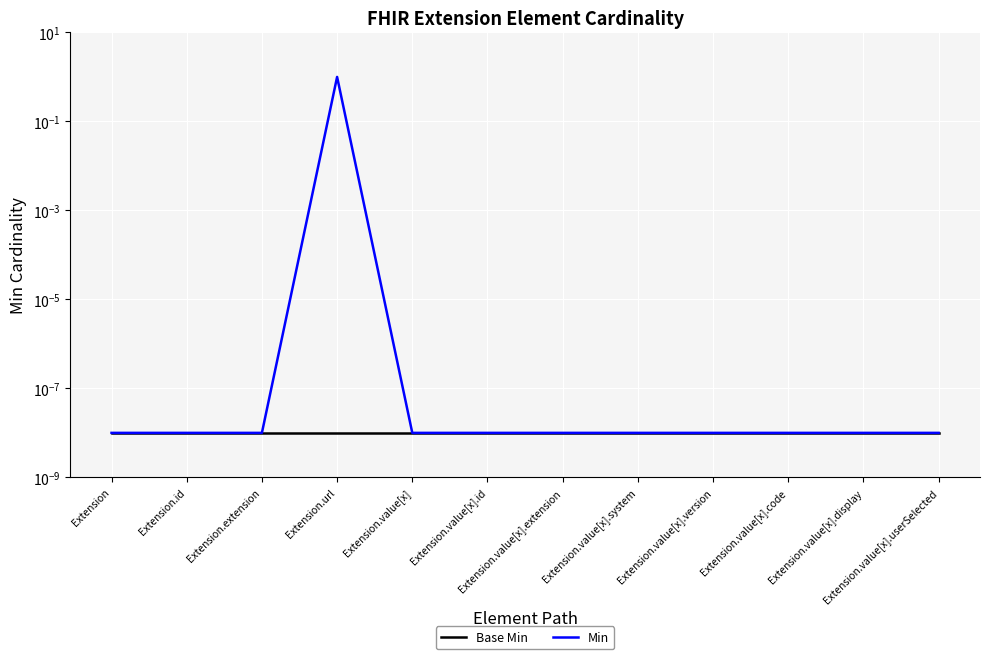

At which category is the sum across all series the highest?

Extension.url